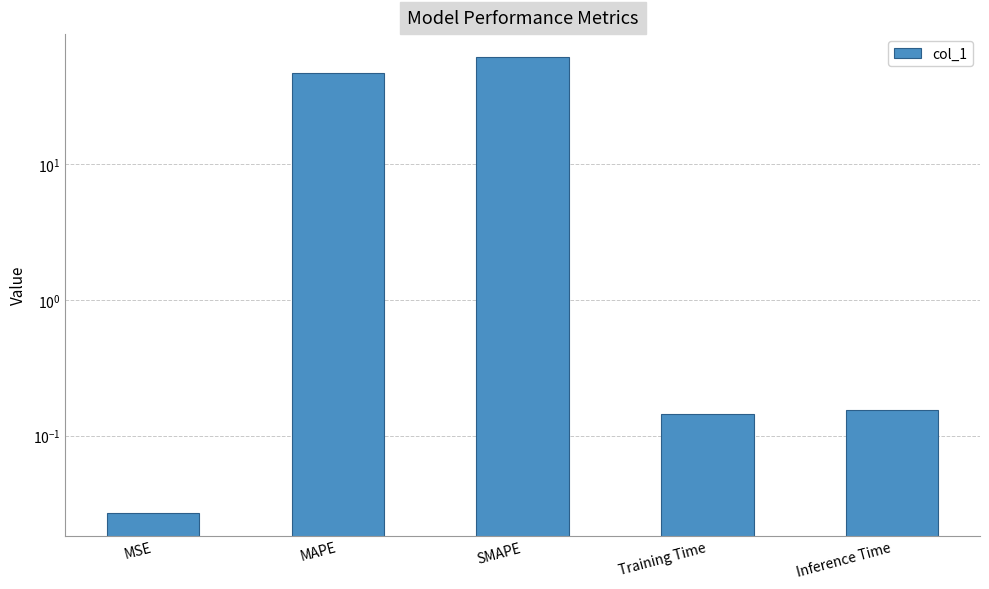

What is the difference between the second highest and minimum values?

46.8